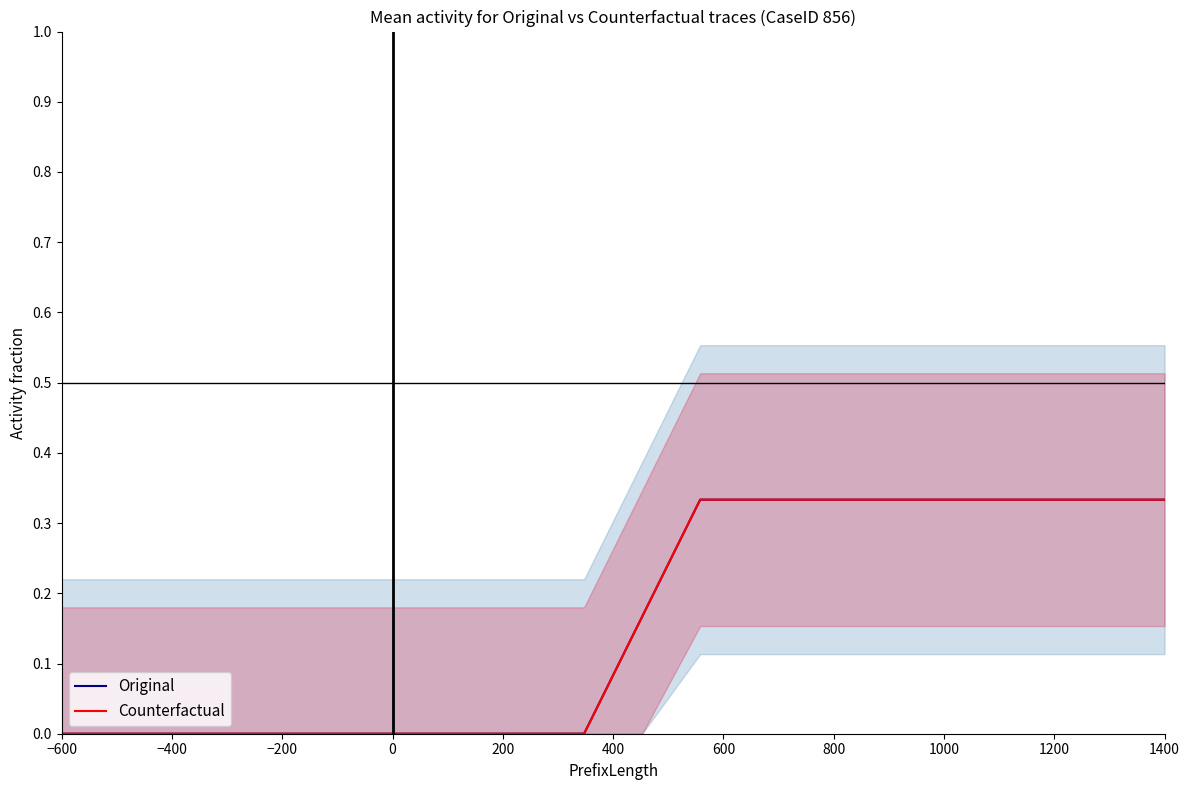

At how many categories does at least one series exceed 0?

10